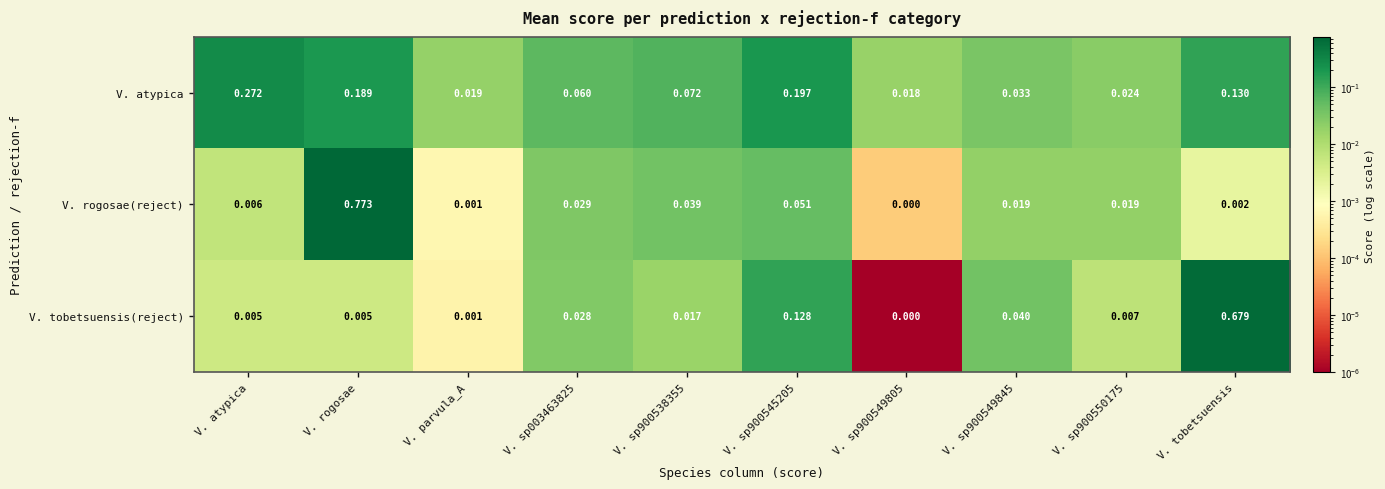

At which category does the chart reach its peak across all series?

V. rogosae